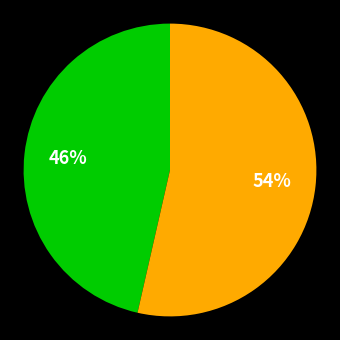

Is there a majority slice in this chart?

Yes